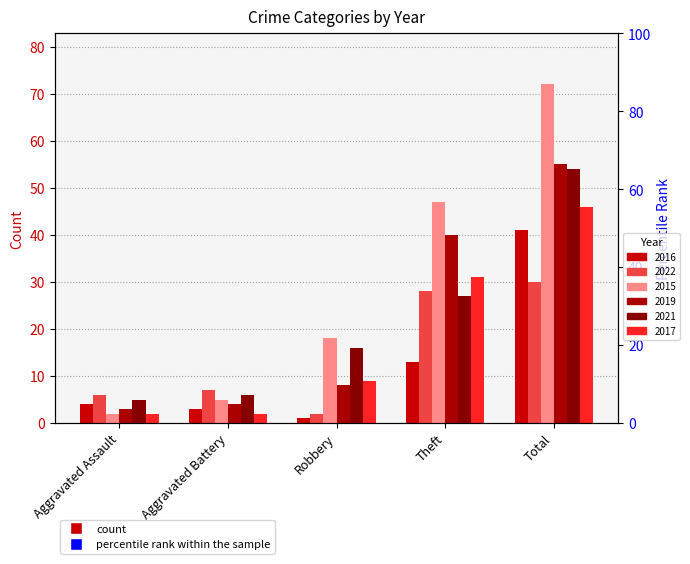

The 2019 series shows 55 at Total. True or false?

True